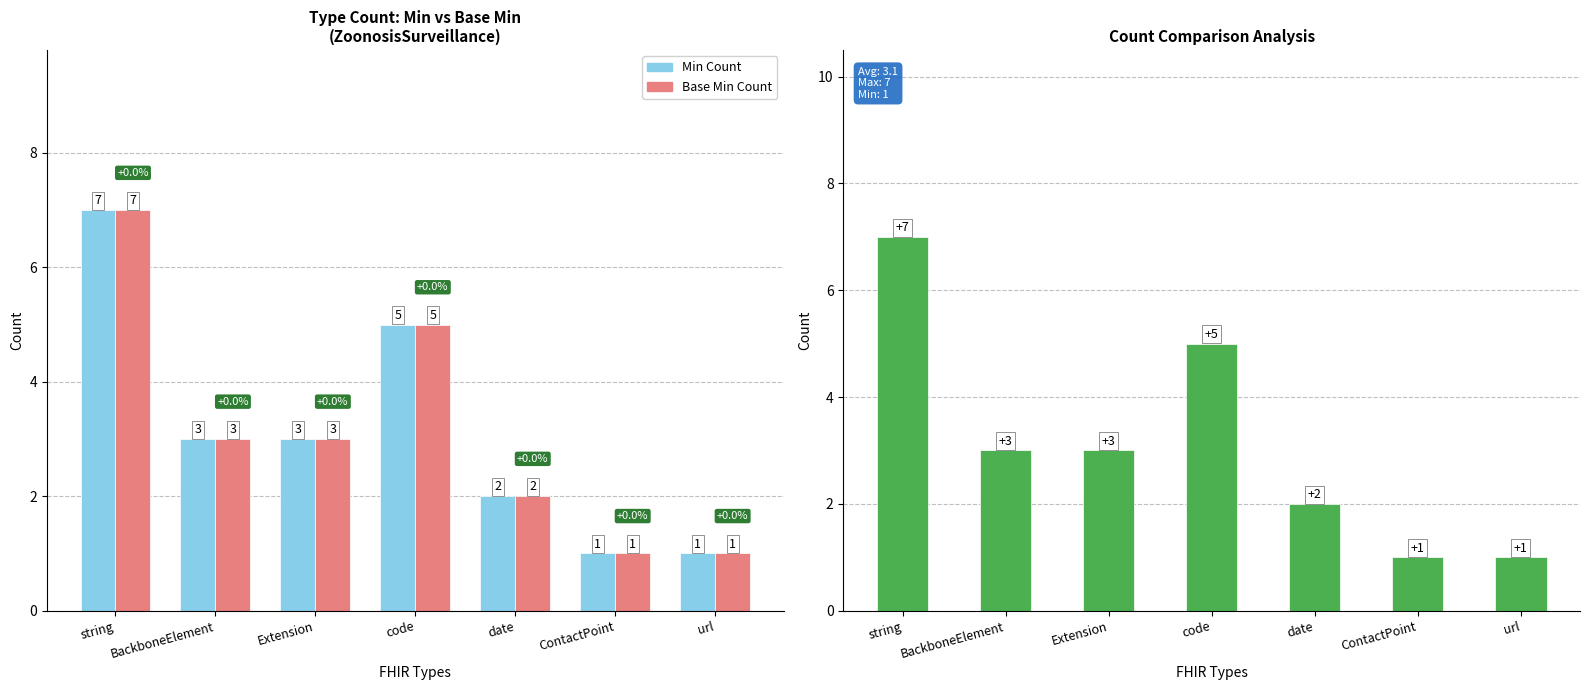

The Min Count series shows 3 at BackboneElement. True or false?

True